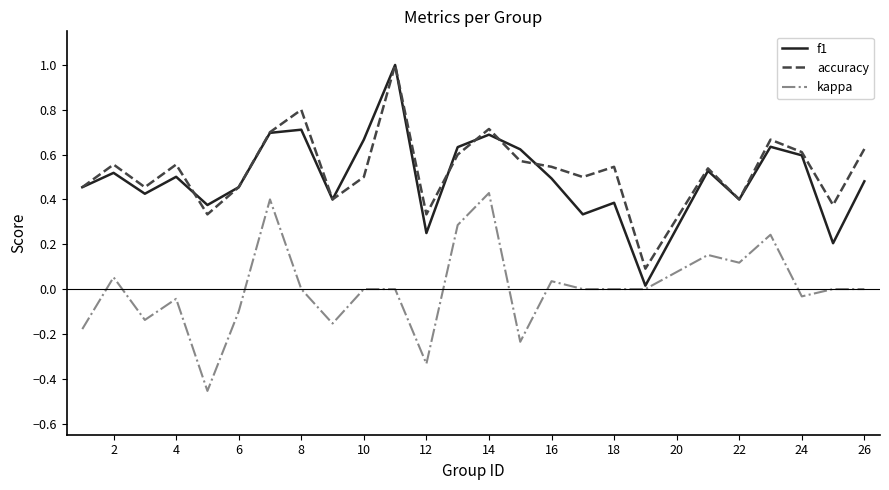

True or false: kappa and f1 intersect in this chart.

False